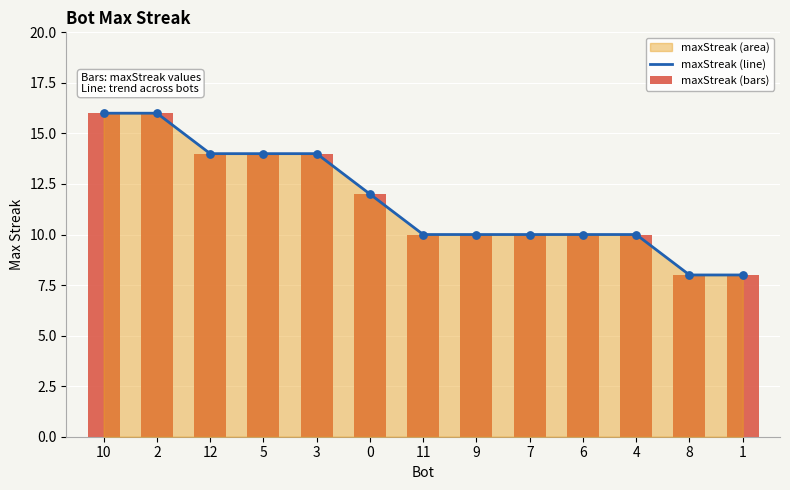

Which series has the largest Y range (max minus min)?

maxStreak (line)